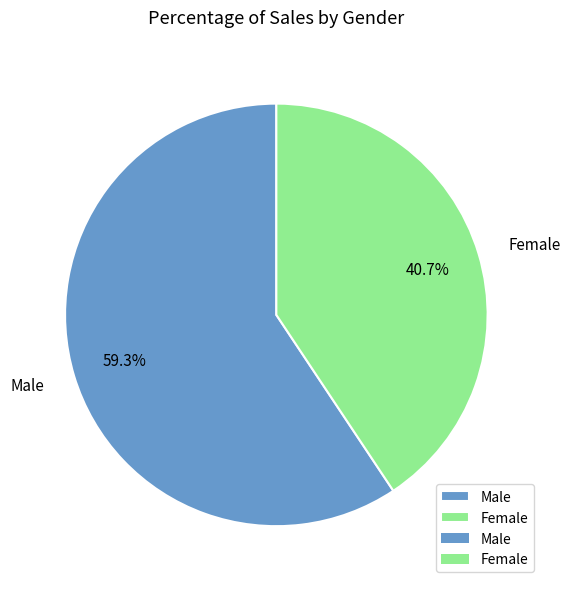

Count the number of slices in the pie.

2